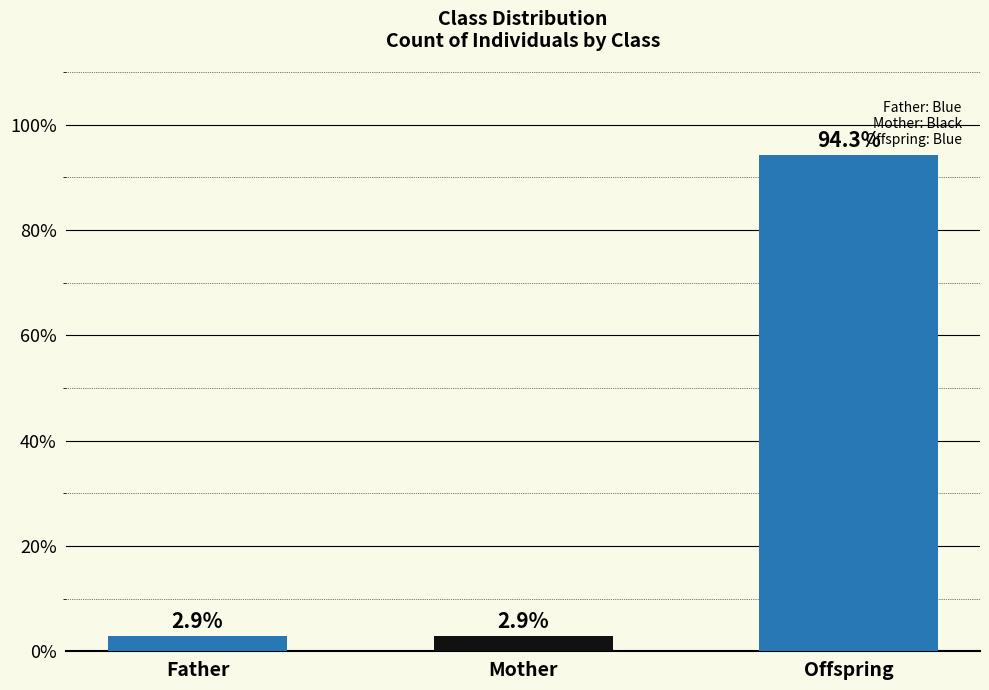

What is the change in value from Father to Offspring?

+91.4